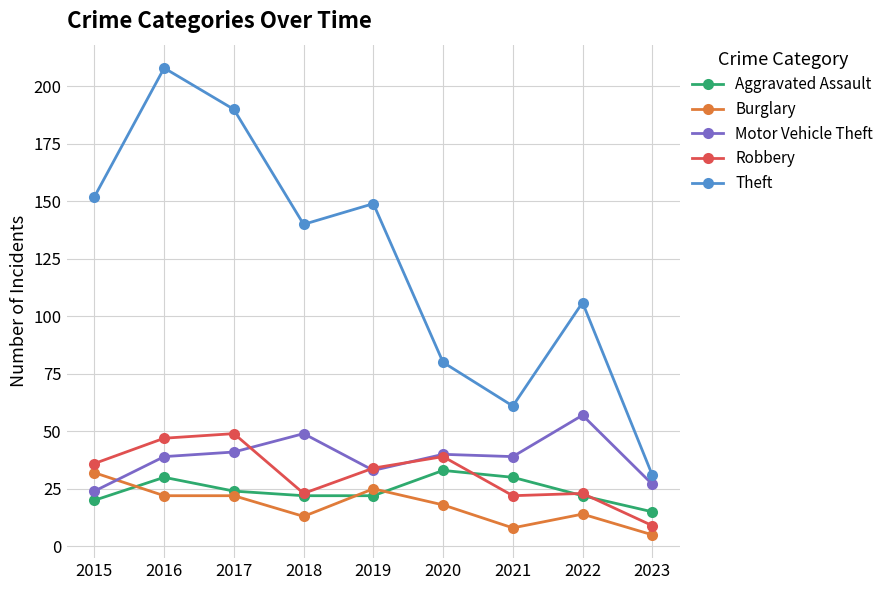

How many times do Burglary and Aggravated Assault cross each other?

3